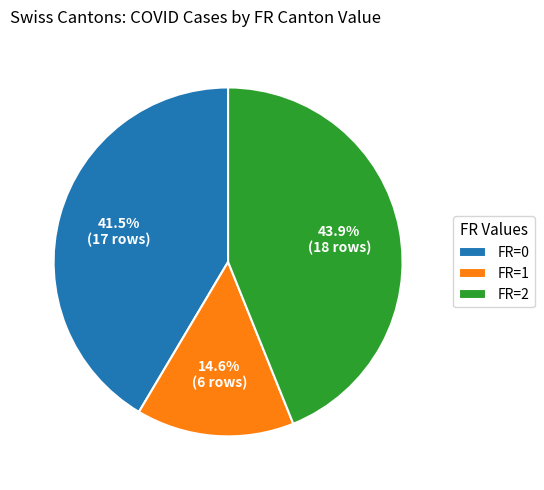

To the nearest percent, what is the difference between the FR=0 and FR=1 slice percentages?

27%